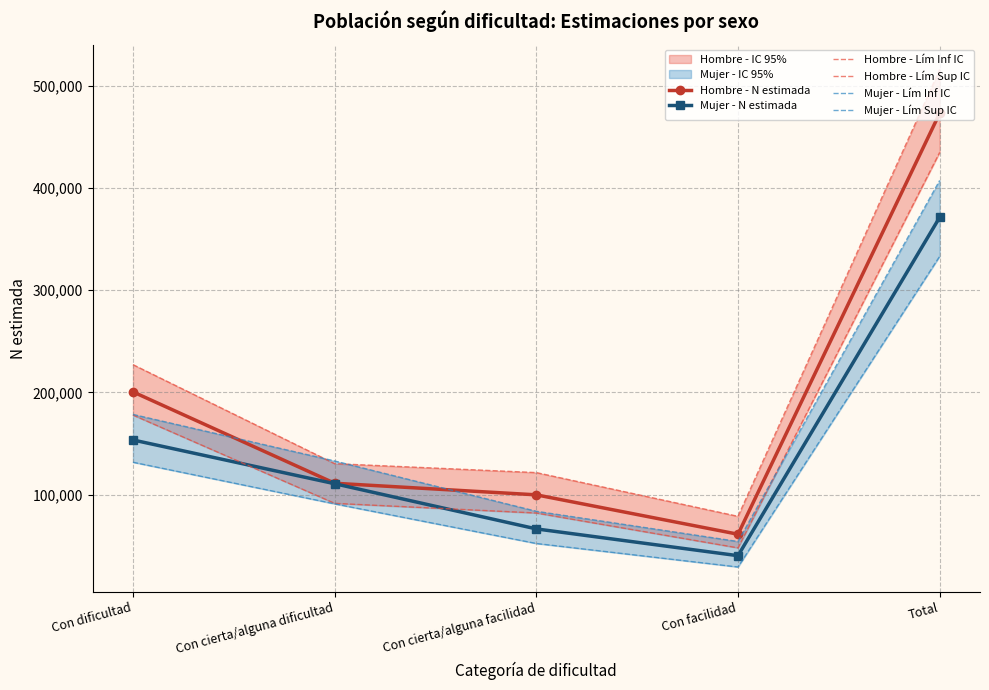

What is the label of the 4th point from the right?

Con cierta/alguna dificultad